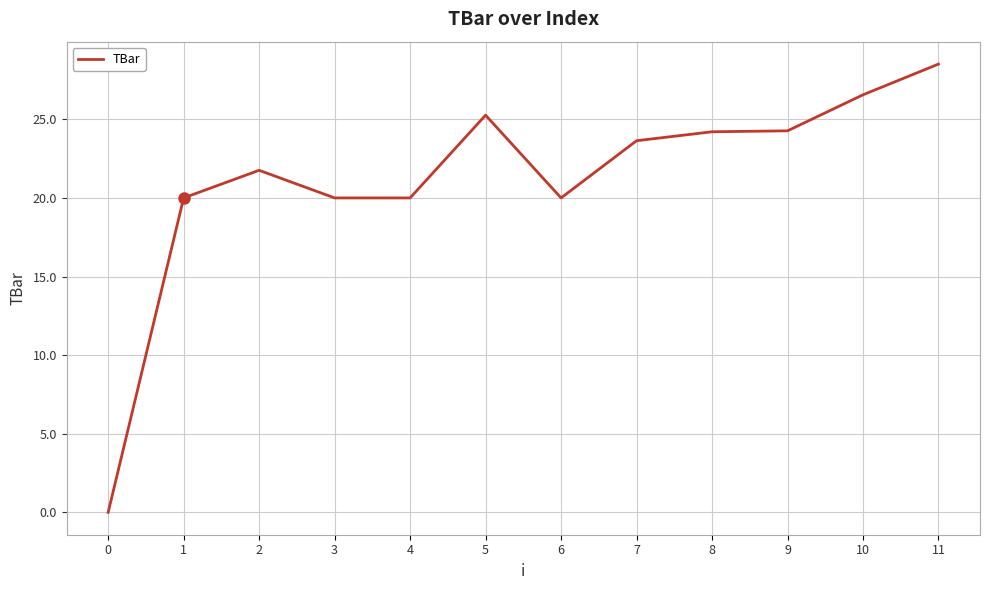

What is the approximate value at 4?

20.0